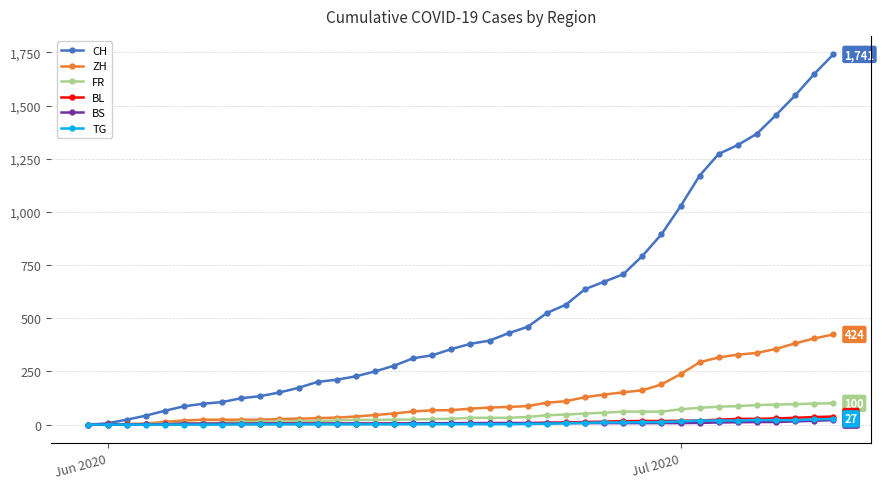

Which series has the largest total across all categories?

CH